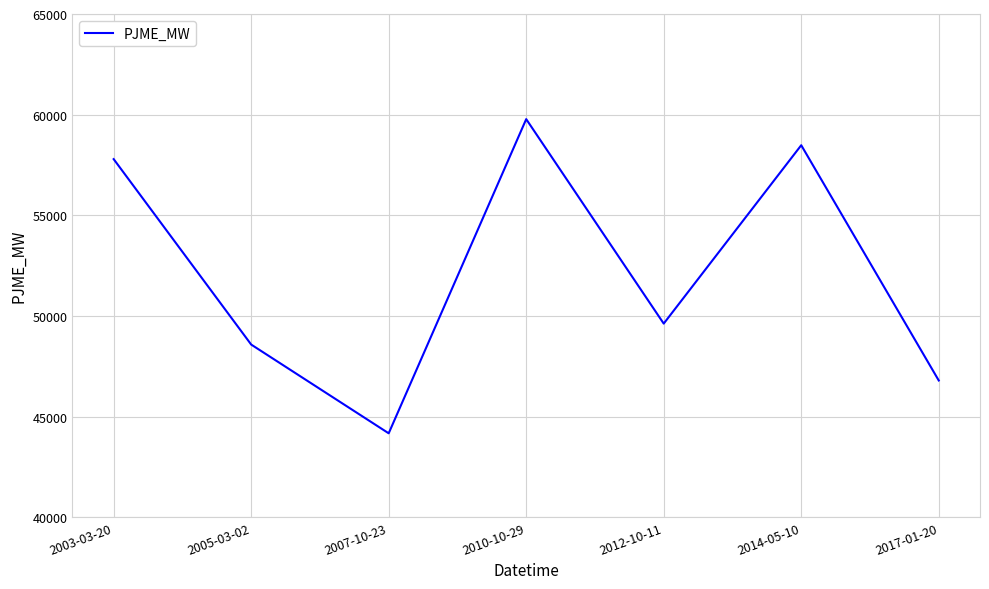

Is it true that the value at 2017-01-20 is 68410?

False